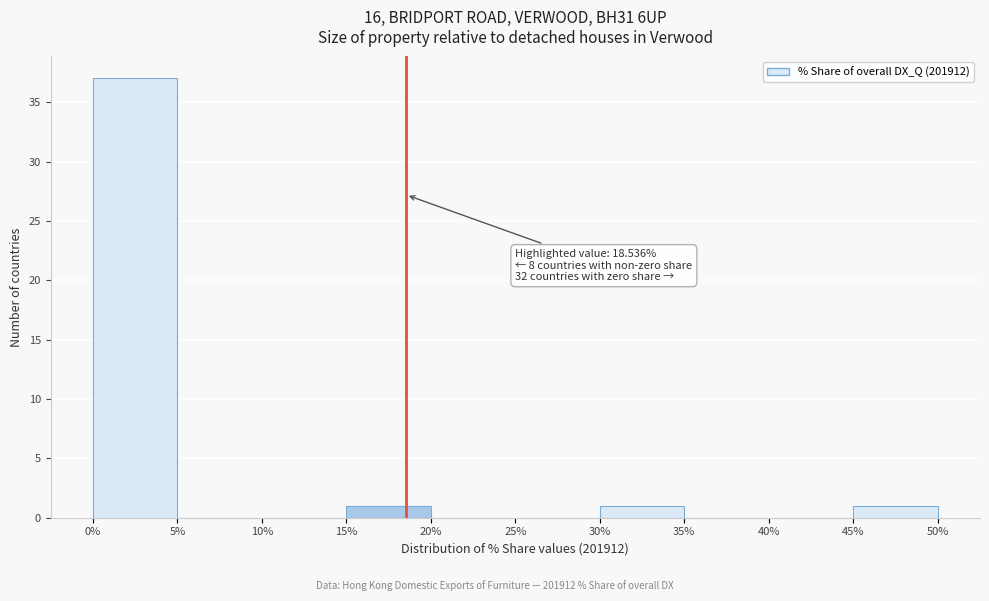

Over which range of the x-axis is the bar tallest?

0% to 5%